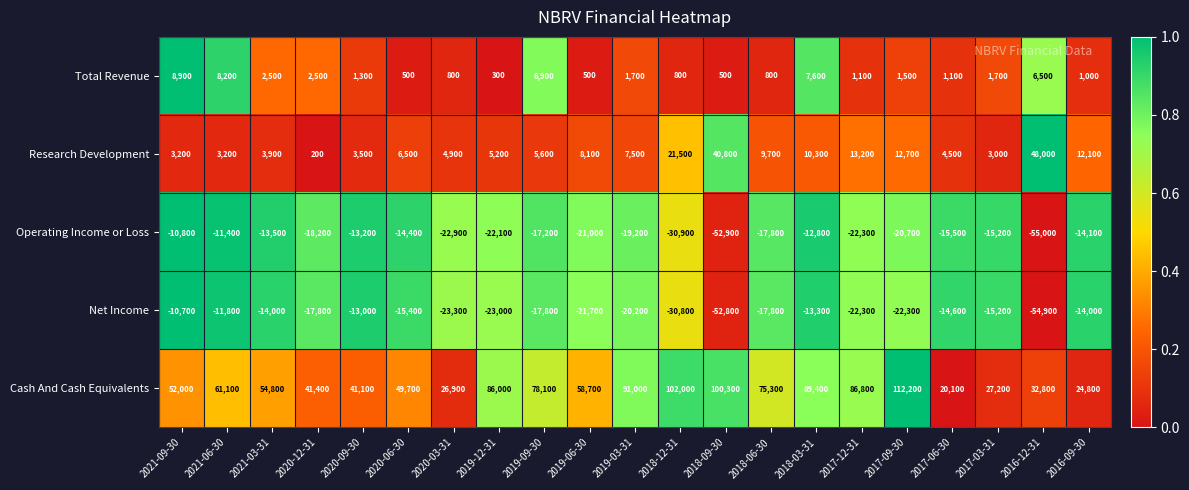

The value of Total Revenue at 2016-09-30 is 1406. True or false?

False